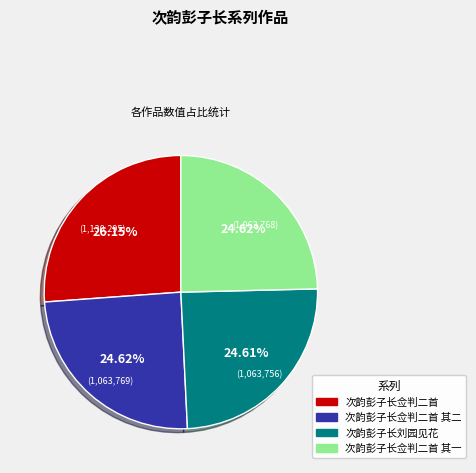

What is the largest slice in the pie chart?

次韵彭子长佥判二首